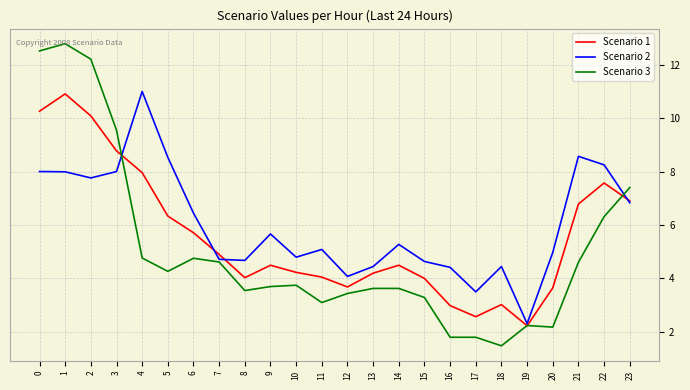

The Scenario 3 series shows 4.8 at 6. True or false?

True